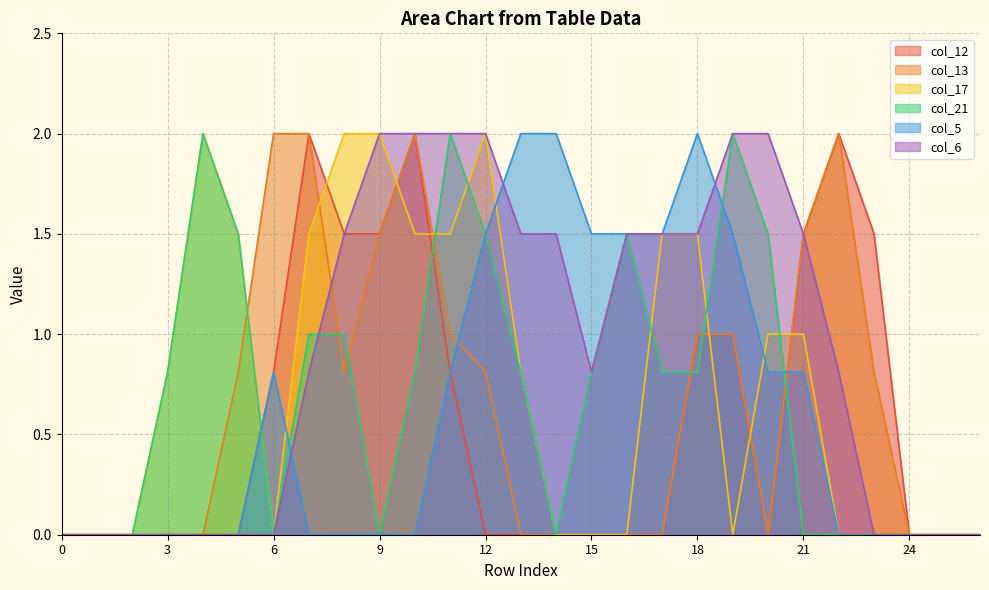

True or false: col_12 has a value of 0.7 at 2.

False